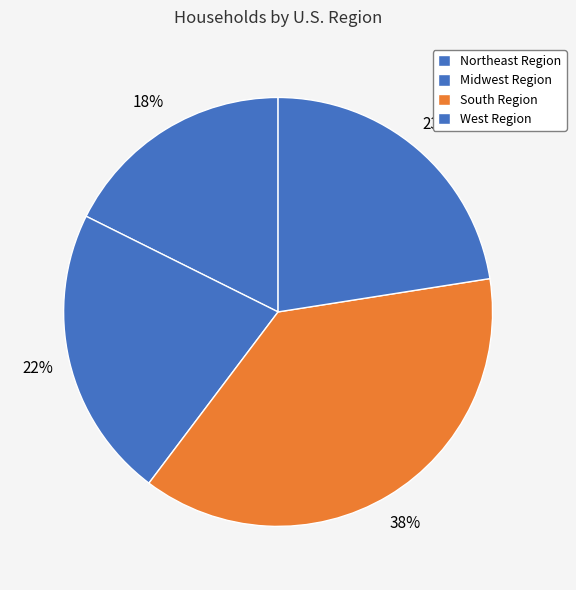

Does West Region represent more than half of the total?

No